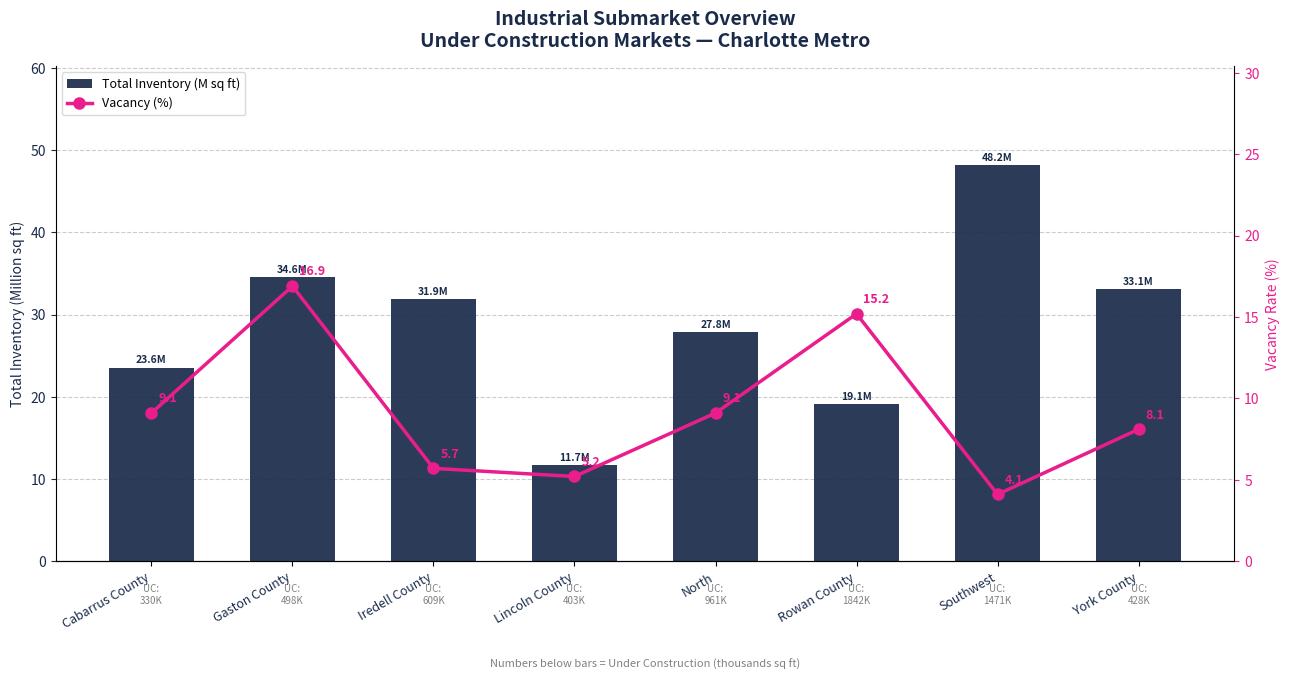

Which series has the widest spread of Y values?

Total Inventory (M sq ft)